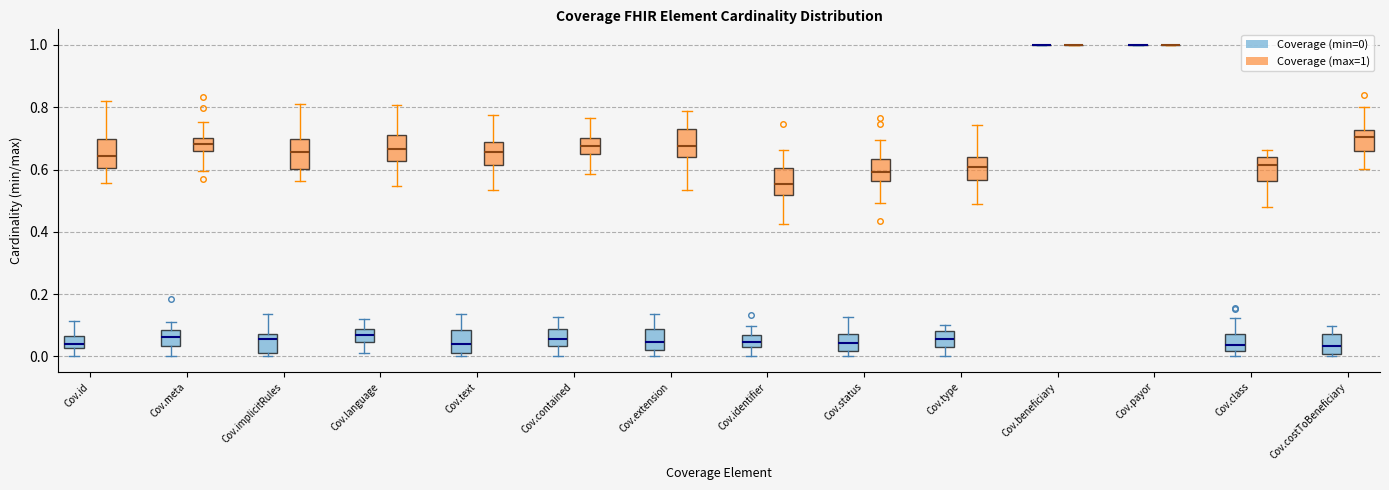

Reading left to right, transcribe this box plot: for each box, give where its median line is, the range the box spans, and where its two whiskers end, as read against the y-axis. The values are not printed on the chart, so give them approximately, as read against the axis.

Cov.id (Coverage (min=0)): median 0.04, box 0.02 to 0.06, whiskers 0.00 to 0.12
Cov.id (Coverage (max=1)): median 0.64, box 0.60 to 0.70, whiskers 0.56 to 0.82
Cov.meta (Coverage (min=0)): median 0.06, box 0.04 to 0.08, whiskers 0.00 to 0.10
Cov.meta (Coverage (max=1)): median 0.68, box 0.66 to 0.70, whiskers 0.60 to 0.76
Cov.implicitRules (Coverage (min=0)): median 0.06, box 0.02 to 0.08, whiskers 0.00 to 0.14
Cov.implicitRules (Coverage (max=1)): median 0.66, box 0.60 to 0.70, whiskers 0.56 to 0.82
Cov.language (Coverage (min=0)): median 0.06, box 0.04 to 0.08, whiskers 0.02 to 0.12
Cov.language (Coverage (max=1)): median 0.66, box 0.62 to 0.70, whiskers 0.54 to 0.80
Cov.text (Coverage (min=0)): median 0.04, box 0.00 to 0.08, whiskers 0.00 (just below the box's lower edge) to 0.14
Cov.text (Coverage (max=1)): median 0.66, box 0.62 to 0.68, whiskers 0.54 to 0.78
Cov.contained (Coverage (min=0)): median 0.06, box 0.04 to 0.08, whiskers 0.00 to 0.12
Cov.contained (Coverage (max=1)): median 0.68, box 0.66 to 0.70, whiskers 0.58 to 0.76
Cov.extension (Coverage (min=0)): median 0.04, box 0.02 to 0.08, whiskers 0.00 to 0.14
Cov.extension (Coverage (max=1)): median 0.68, box 0.64 to 0.72, whiskers 0.54 to 0.78
Cov.identifier (Coverage (min=0)): median 0.04 (inside the box), box 0.04 to 0.06, whiskers 0.00 to 0.10
Cov.identifier (Coverage (max=1)): median 0.56, box 0.52 to 0.60, whiskers 0.42 to 0.66
Cov.status (Coverage (min=0)): median 0.04, box 0.02 to 0.08, whiskers 0.00 to 0.12
Cov.status (Coverage (max=1)): median 0.60, box 0.56 to 0.64, whiskers 0.50 to 0.70
Cov.type (Coverage (min=0)): median 0.06, box 0.04 to 0.08, whiskers 0.00 to 0.10
Cov.type (Coverage (max=1)): median 0.60, box 0.56 to 0.64, whiskers 0.50 to 0.74
Cov.beneficiary (Coverage (min=0)): box collapsed to a line at 1.00, whiskers 1.00 to 1.00
Cov.beneficiary (Coverage (max=1)): box collapsed to a line at 1.00, whiskers 1.00 to 1.00
Cov.payor (Coverage (min=0)): box collapsed to a line at 1.00, whiskers 1.00 to 1.00
Cov.payor (Coverage (max=1)): box collapsed to a line at 1.00, whiskers 1.00 to 1.00
Cov.class (Coverage (min=0)): median 0.04, box 0.02 to 0.08, whiskers 0.00 to 0.12
Cov.class (Coverage (max=1)): median 0.62, box 0.56 to 0.64, whiskers 0.48 to 0.66
Cov.costToBeneficiary (Coverage (min=0)): median 0.04, box 0.00 to 0.08, whiskers 0.00 (just below the box's lower edge) to 0.10
Cov.costToBeneficiary (Coverage (max=1)): median 0.70, box 0.66 to 0.72, whiskers 0.60 to 0.80